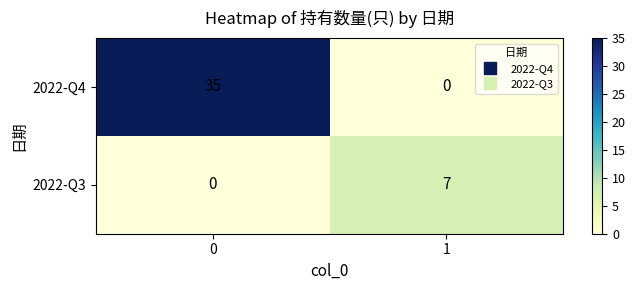

True or false: 2022-Q3 has a value of -4 at 0.

False